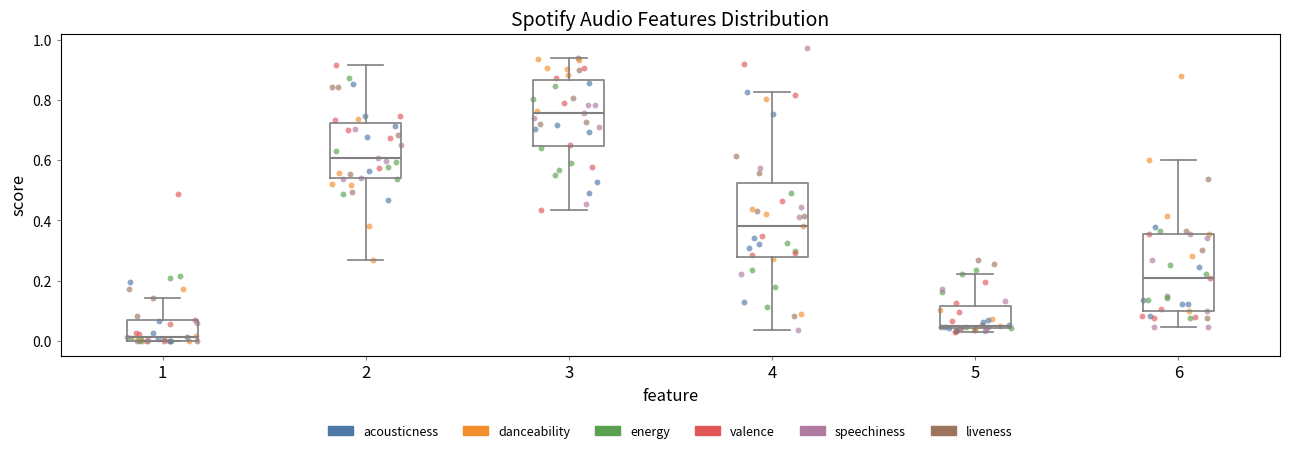

Reading left to right, transcribe this box plot: for each box, give where its median line is, the range the box spans, and where its two whiskers end, as read against the y-axis. The values are not printed on the chart, so give them approximately, as read against the axis.

1: median 0.02, box 0.00 to 0.06, whiskers 0.00 to 0.14
2: median 0.60, box 0.54 to 0.72, whiskers 0.26 to 0.92
3: median 0.76, box 0.64 to 0.86, whiskers 0.44 to 0.94
4: median 0.38, box 0.28 to 0.52, whiskers 0.04 to 0.82
5: median 0.06, box 0.04 to 0.12, whiskers 0.04 (just below the box's lower edge) to 0.22
6: median 0.20, box 0.10 to 0.36, whiskers 0.04 to 0.60